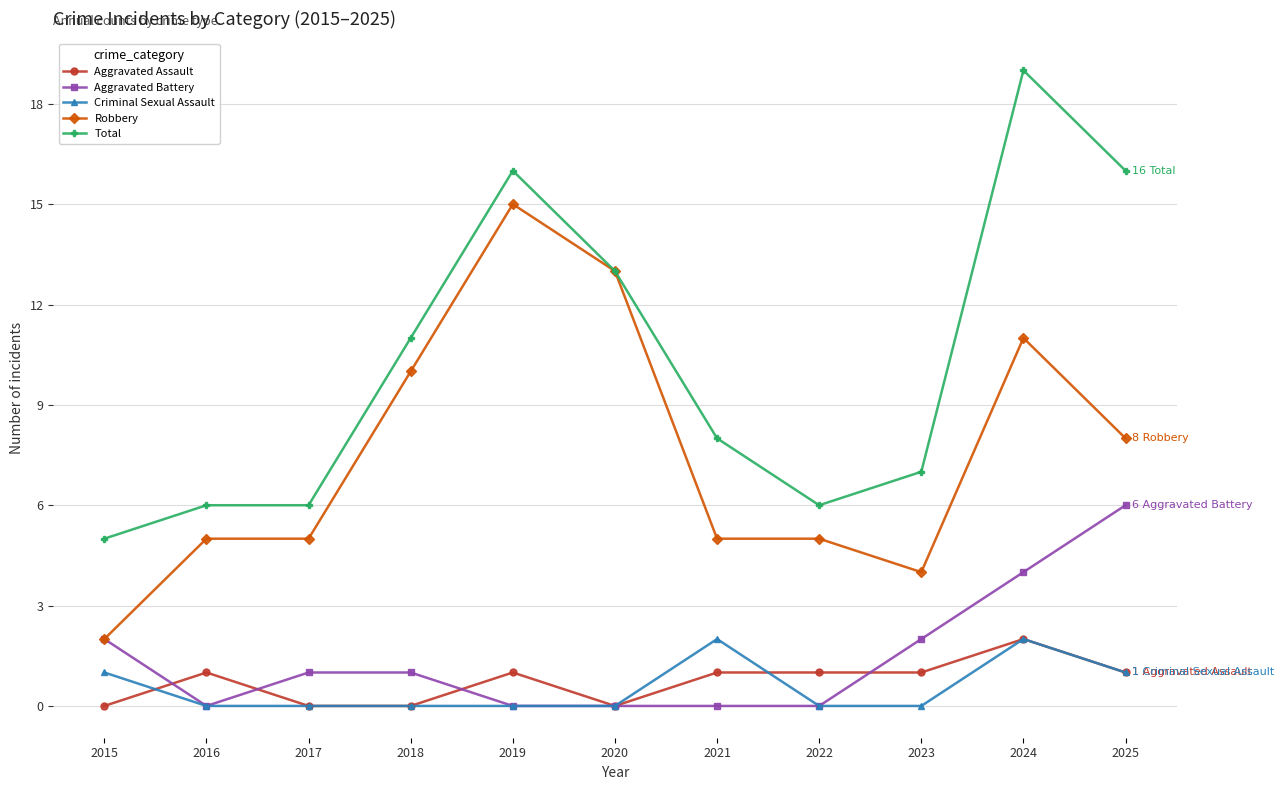

At 2023, list the series in order from largest to smallest.

Total, Robbery, Aggravated Battery, Aggravated Assault, Criminal Sexual Assault